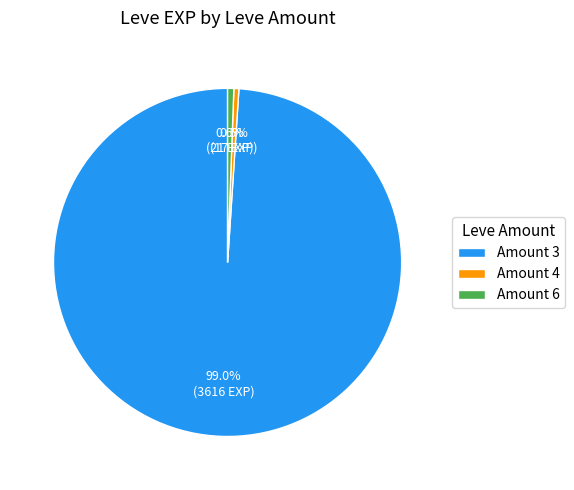

Does Amount 3 account for over 50% of the chart?

Yes